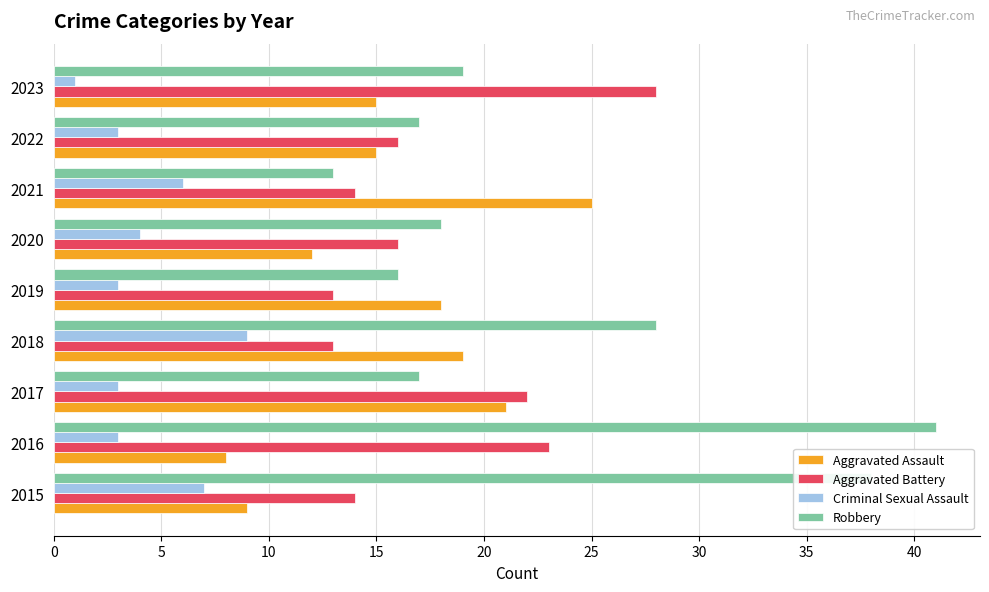

Rank the series by their maximum value, from highest to lowest.

Robbery, Aggravated Battery, Aggravated Assault, Criminal Sexual Assault